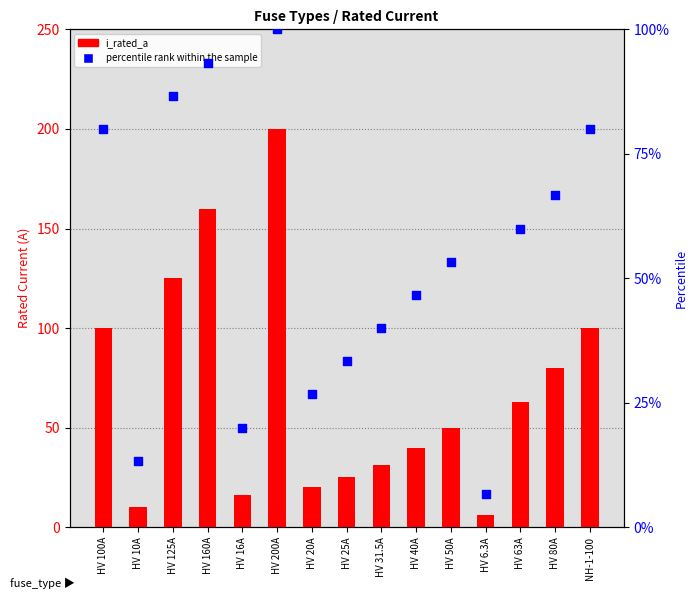

What is the total value across all series at HV 25A?

58.3